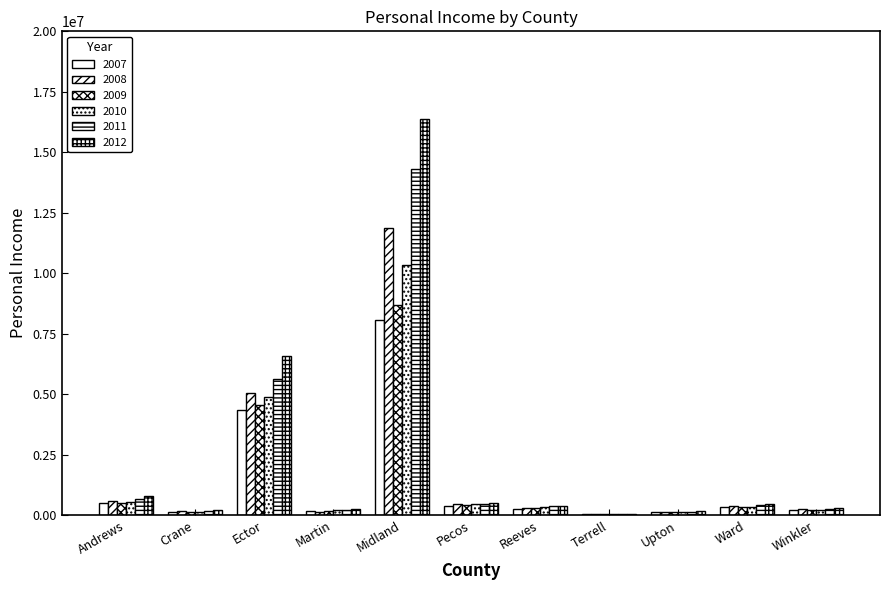

Rank the categories by 2009 value from lowest to highest.

Terrell, Upton, Crane, Martin, Winkler, Reeves, Ward, Pecos, Andrews, Ector, Midland